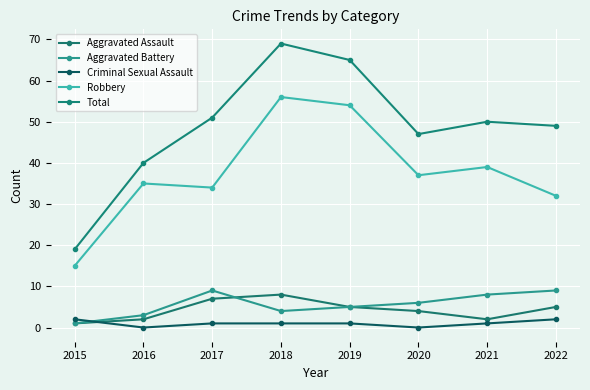

What is the average value of the Aggravated Battery series?

6